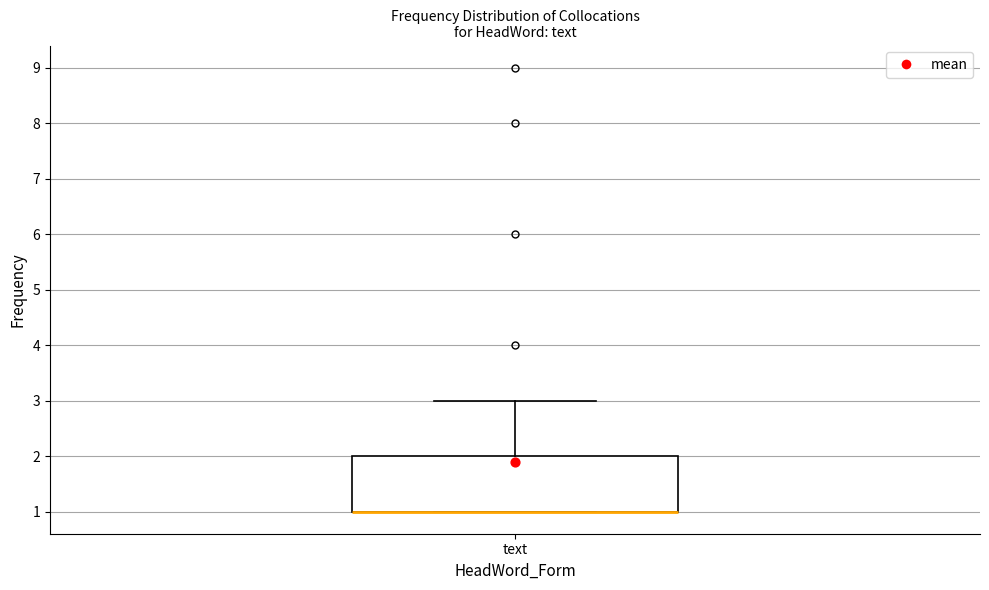

Read this box plot against the y-axis: the position of the median line, the range covered by the box, and the ends of both whiskers. The values are not printed on the chart, so give them approximately, as read against the axis.

median 1 (drawn on the box's lower edge), box 1 to 2, whiskers 1 to 3